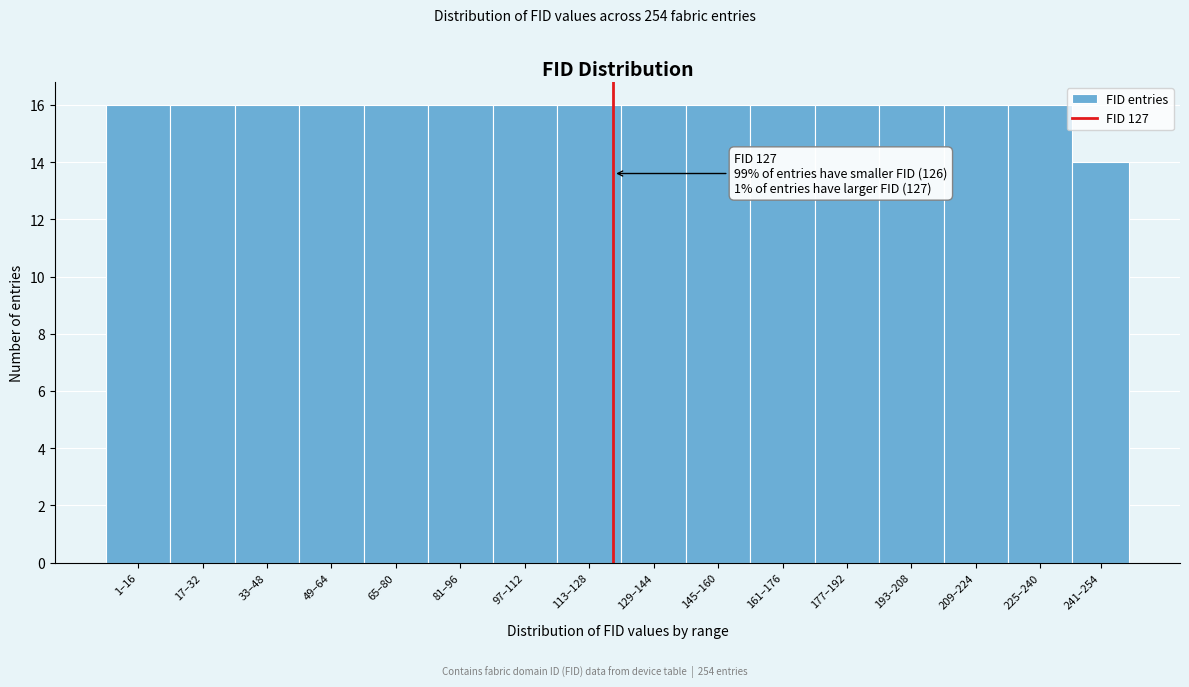

Reading right to left, what are all the values shown in this chart?

241–254=14	225–240=16	209–224=16	193–208=16	177–192=16	161–176=16	145–160=16	129–144=16	113–128=16	97–112=16	81–96=16	65–80=16	49–64=16	33–48=16	17–32=16	1–16=16